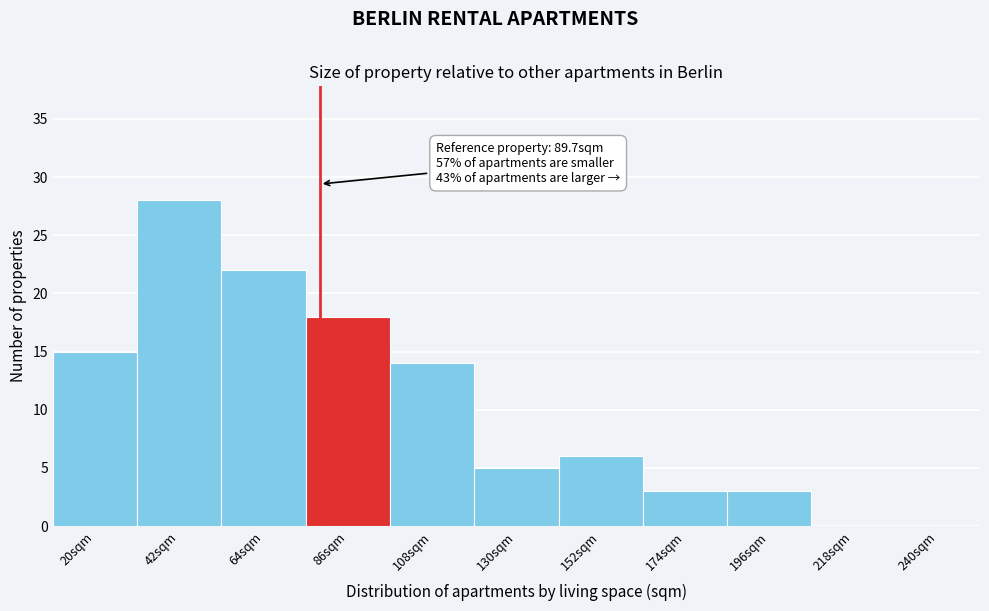

Reading left to right, what are all the values shown in this chart?

20sqm=15	42sqm=28	64sqm=22	86sqm=18	108sqm=14	130sqm=5	152sqm=6	174sqm=3	196sqm=3	218sqm=0	240sqm=0